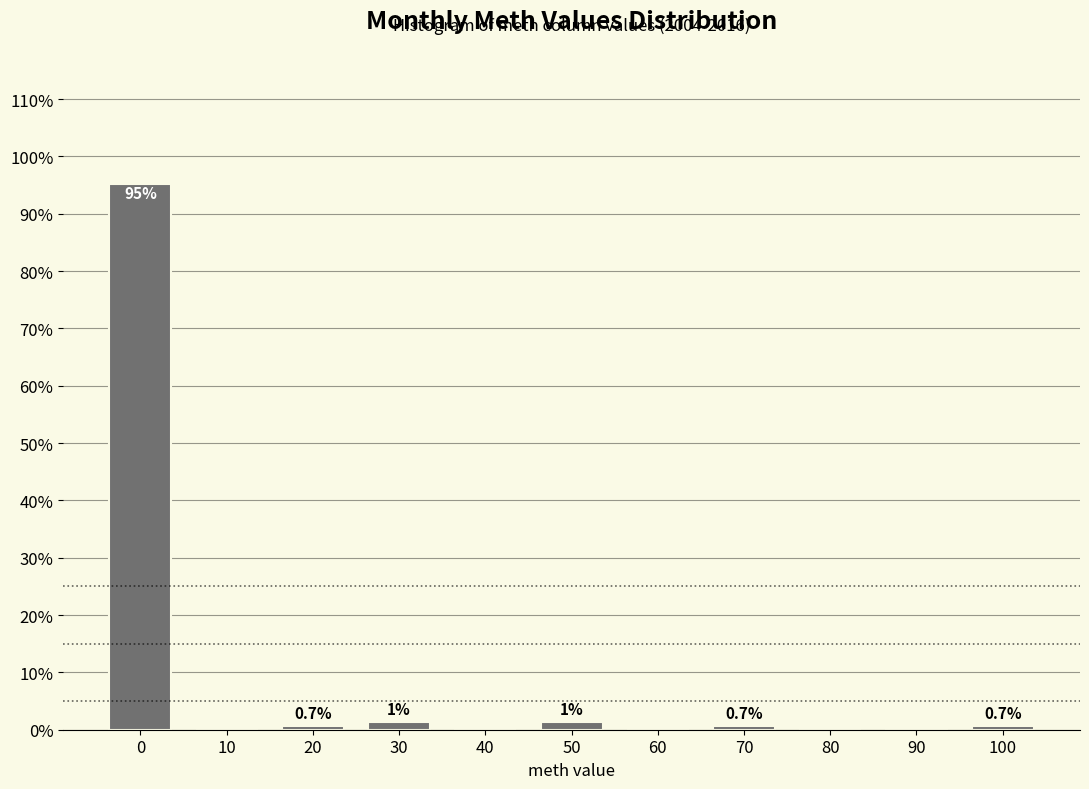

Which has a higher value, 80 or 30?

30